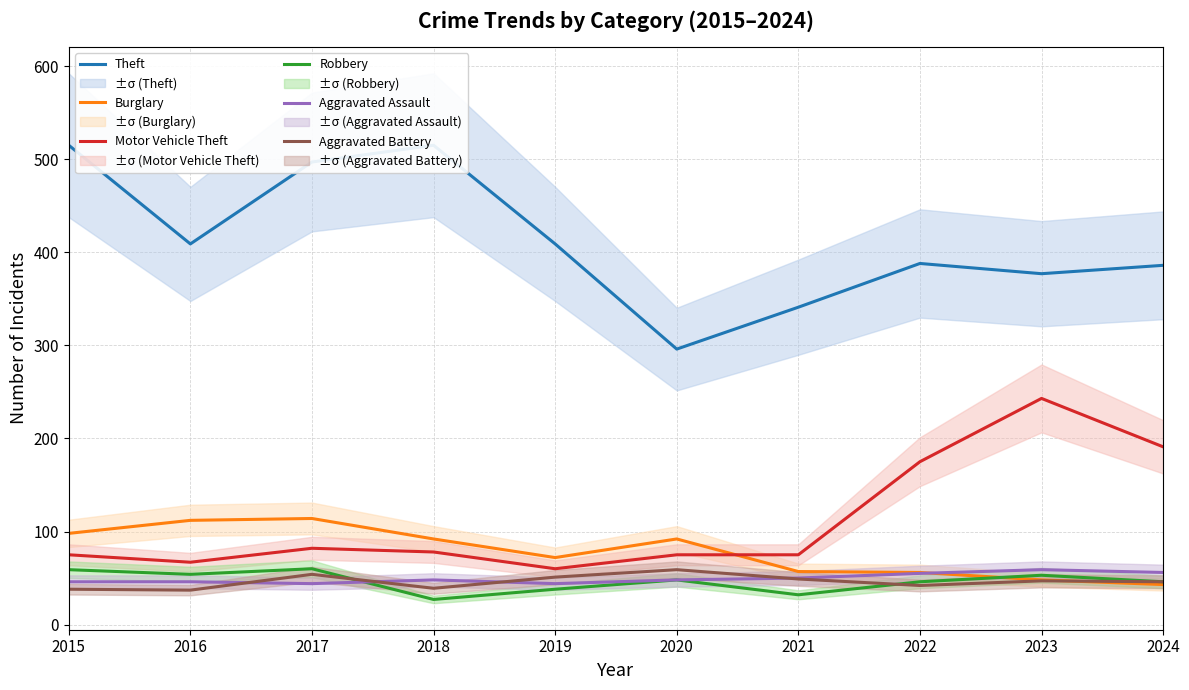

Which series has the largest range (max minus min)?

Theft